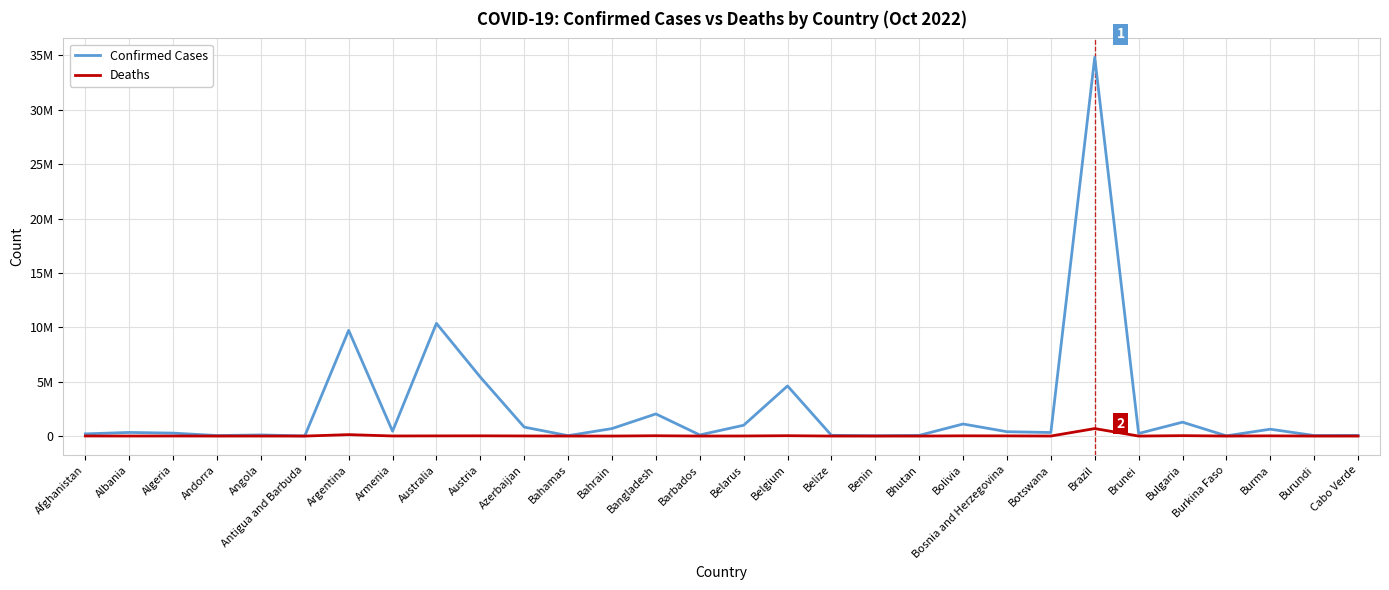

Rank the series by their maximum value, from lowest to highest.

Deaths, Confirmed Cases